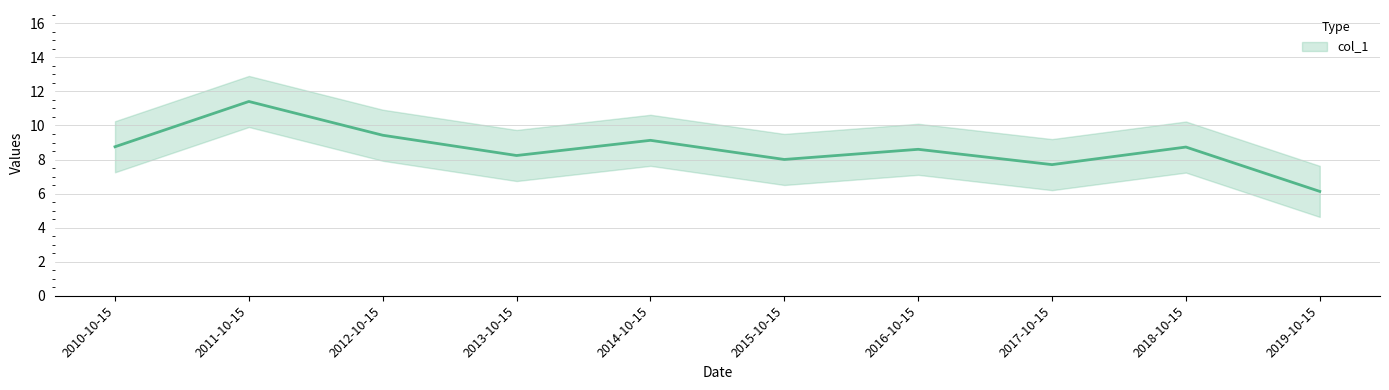

At which category does the chart reach its peak across all series?

2011-10-15